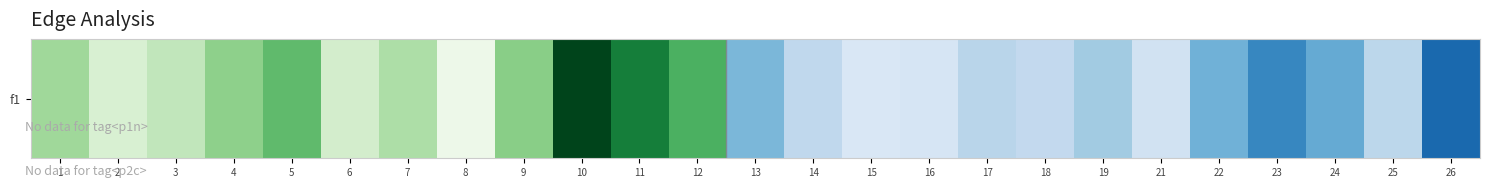

Where is the data nearest to the value 0?

15